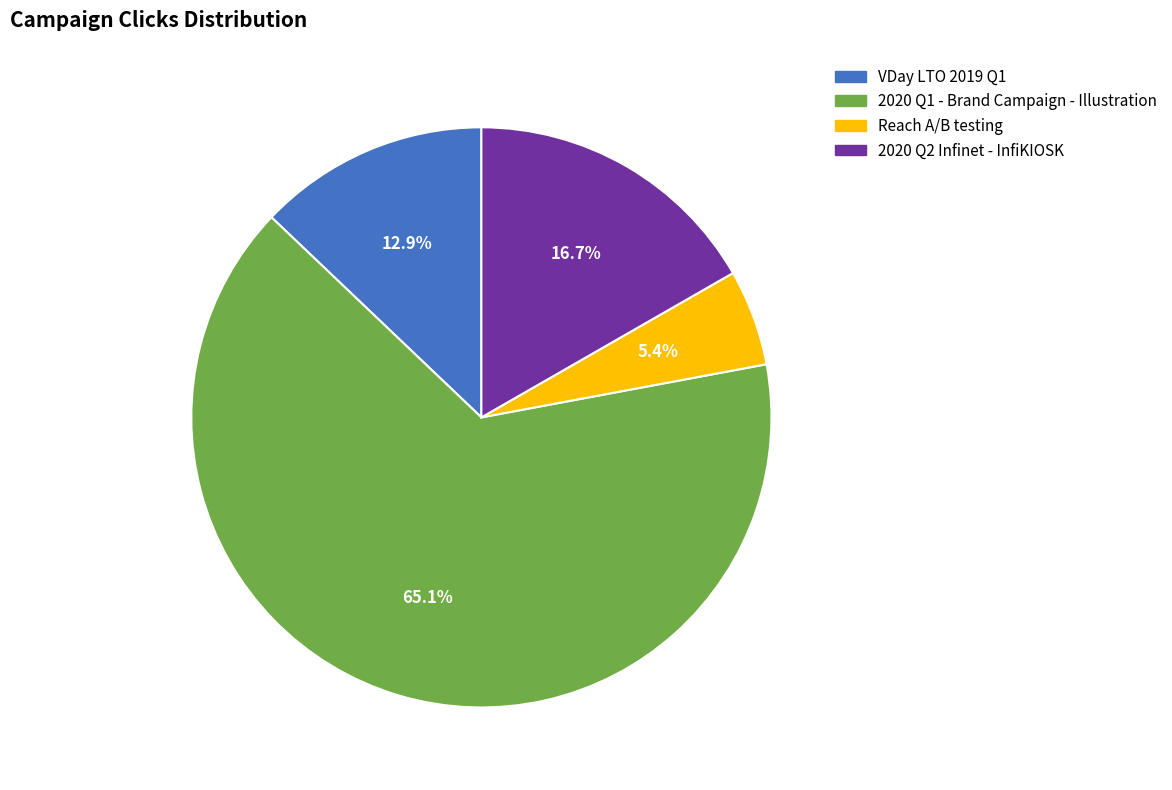

Which slice is the largest?

2020 Q1 - Brand Campaign - Illustration